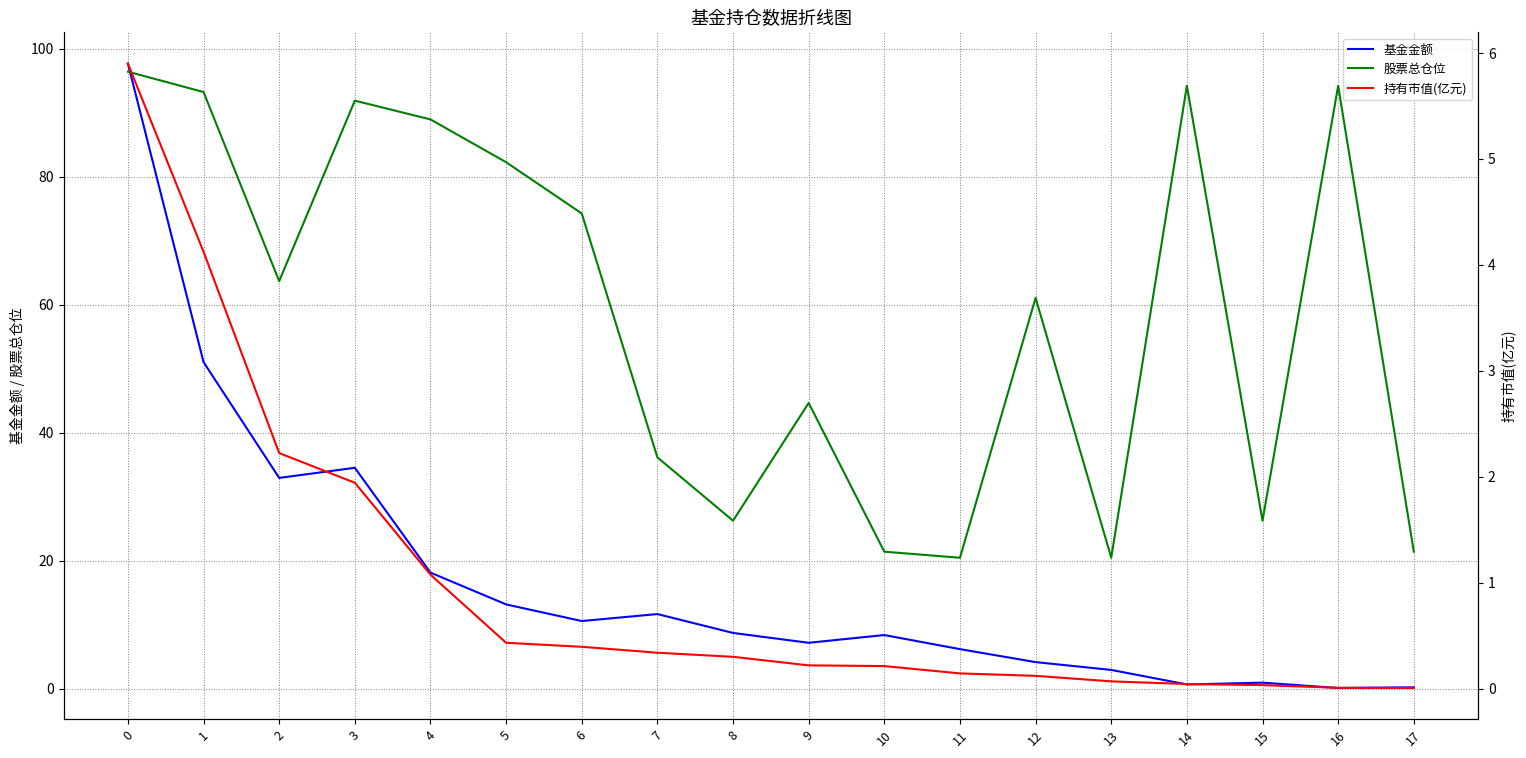

Reading left to right, what are all the values shown in this chart?

基金金额: 97.7	51.0	32.9	34.5	18.1	13.2	10.6	11.7	8.7	7.2	8.4	6.2	4.1	2.9	0.7	0.9	0.1	0.2
股票总仓位: 96.4	93.2	63.7	91.9	89.0	82.3	74.3	36.1	26.2	44.6	21.4	20.4	61.1	20.4	94.2	26.2	94.2	21.4
持有市值(亿元): 5.9	4.1	2.2	1.9	1.1	0.4	0.4	0.3	0.3	0.2	0.2	0.1	0.1	0.1	0.0	0.0	0.0	0.0